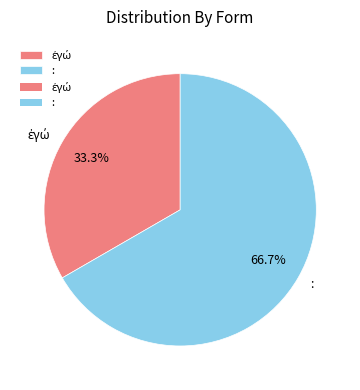

Which slice represents more than half of the pie?

: